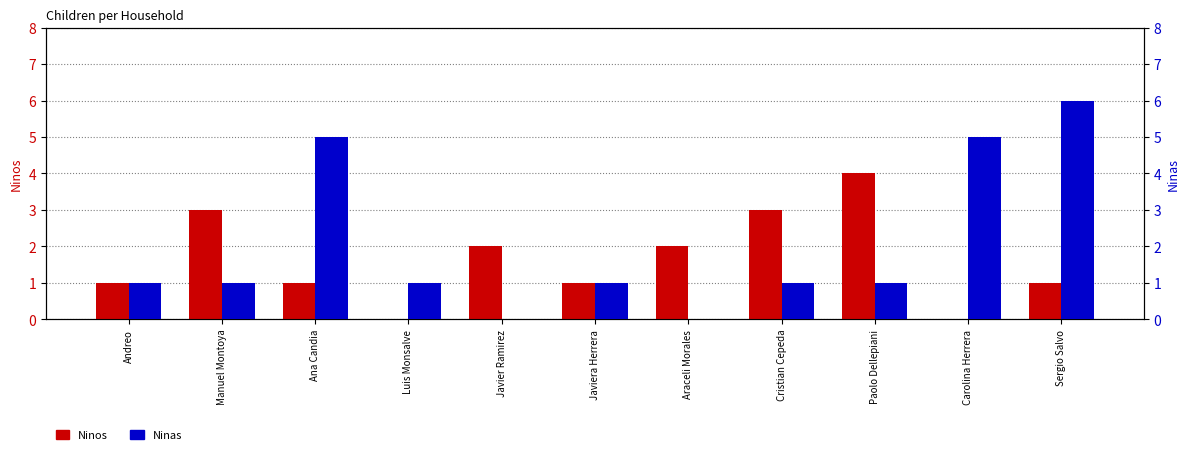

Is the value of Ninas at Javiera Herrera greater than the value of Ninos at Luis Monsalve?

Yes